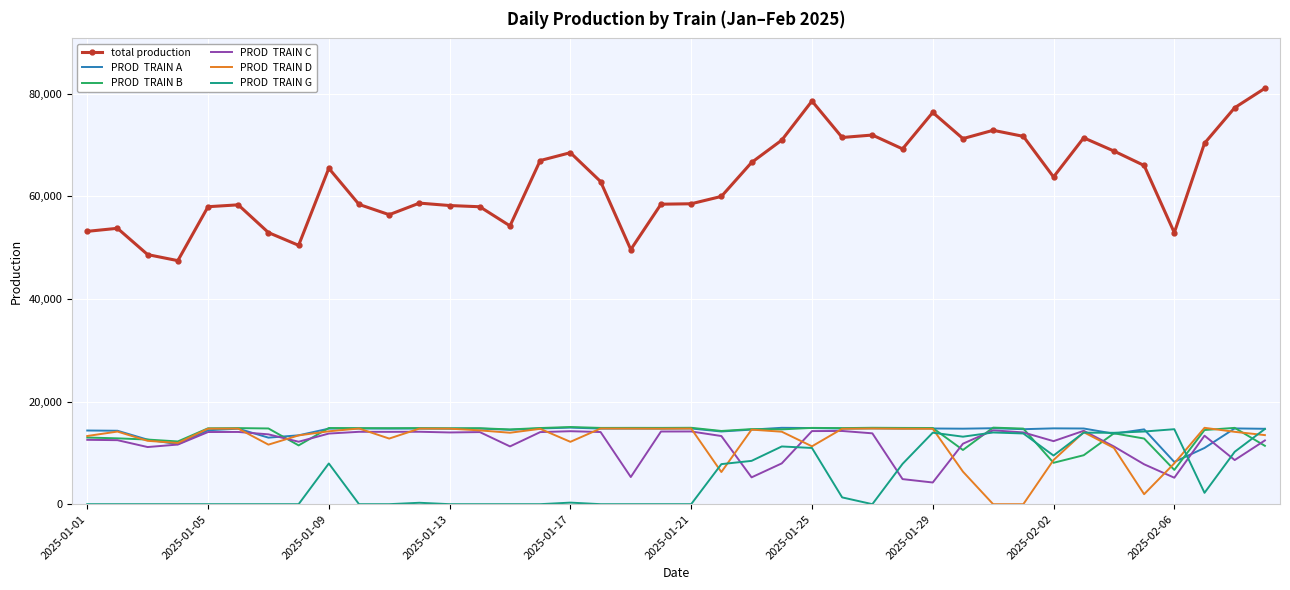

What is the greatest value displayed?

81052